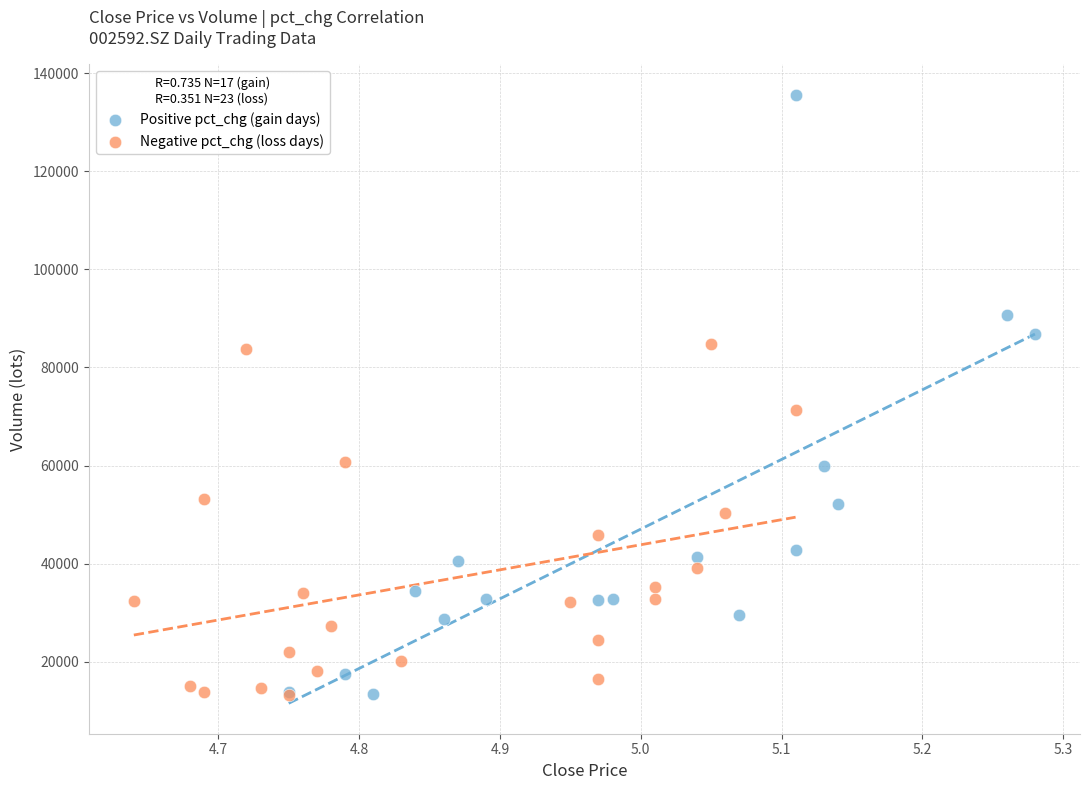

Which series reaches the maximum Y coordinate?

Positive pct_chg (gain days)